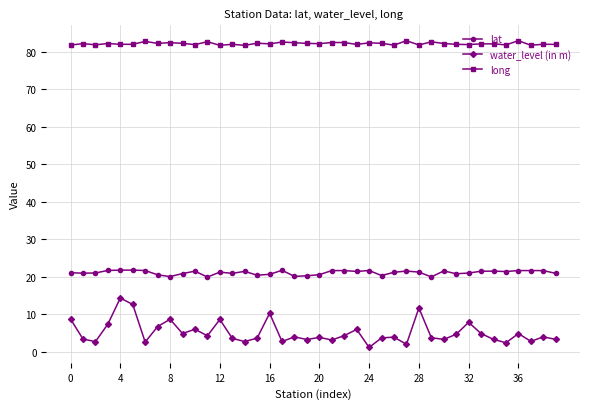

What is the average value of the water_level (in m) series?

5.1